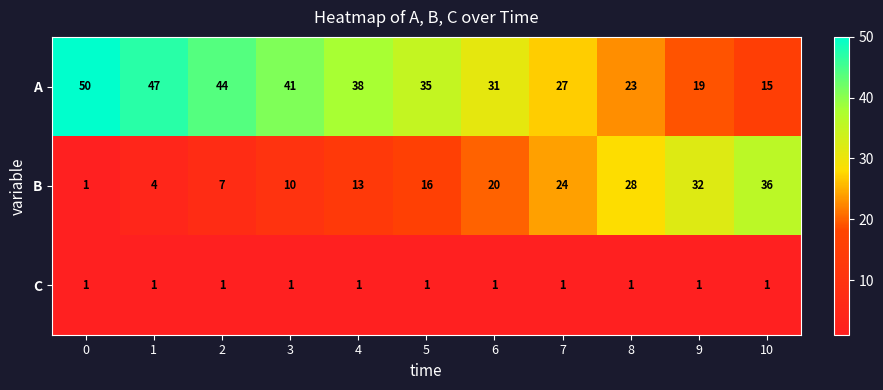

List the labels in order of B value, smallest first.

0, 1, 2, 3, 4, 5, 6, 7, 8, 9, 10